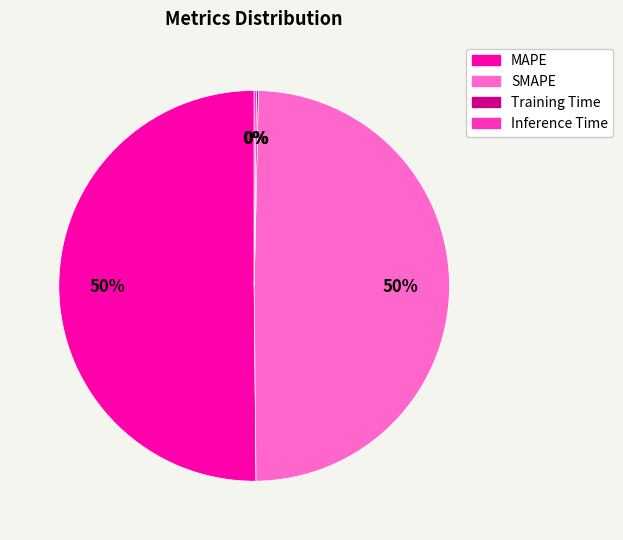

The MAPE slice represents 50% of the pie. True or false?

True